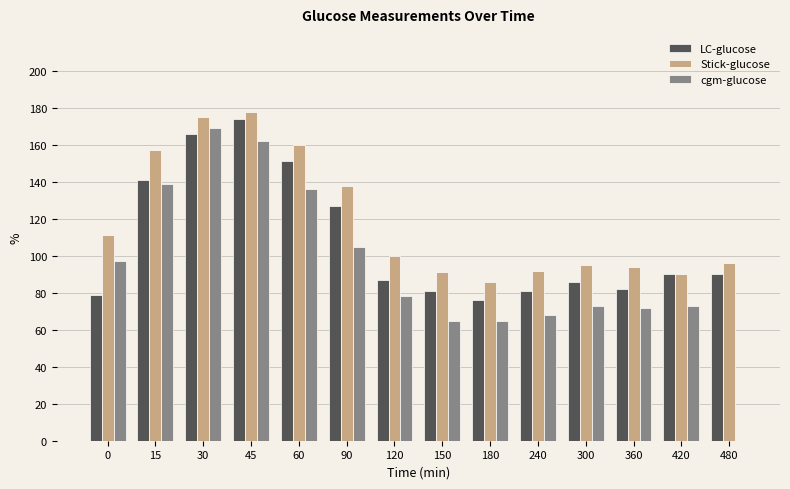

Are the bars grouped side by side (vs. stacked)?

Yes